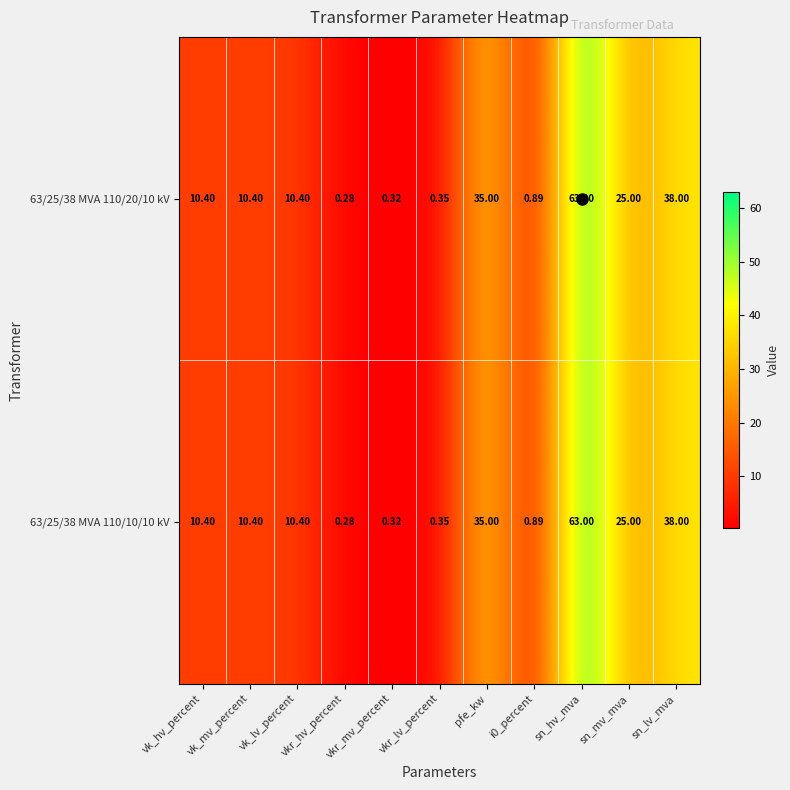

At which category is the sum across all series the highest?

sn_hv_mva